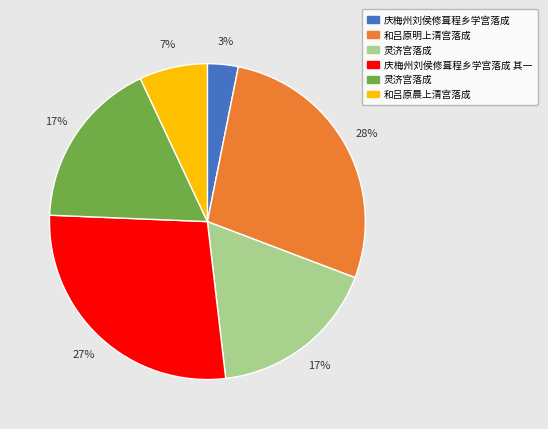

Count the number of slices in the pie.

6